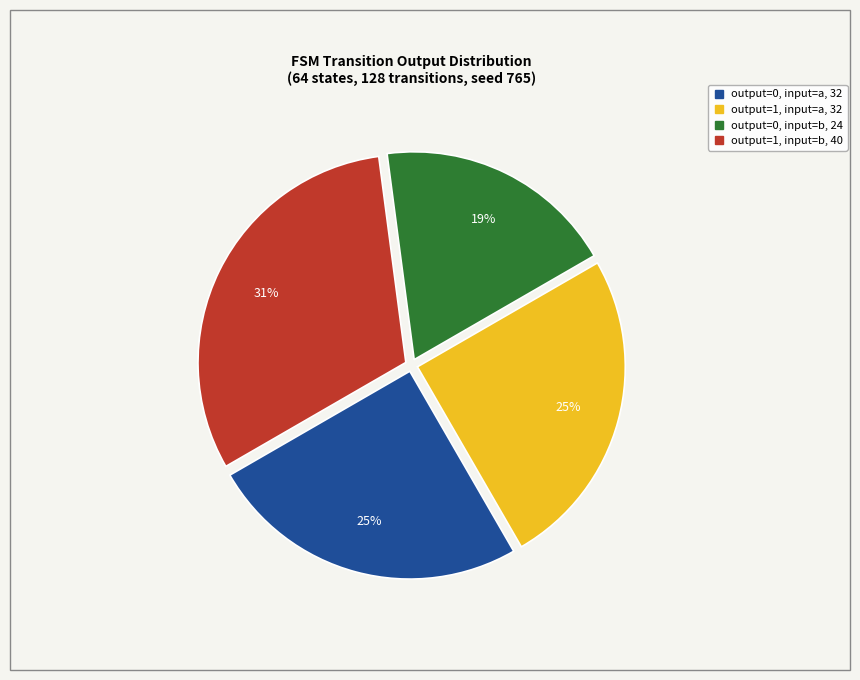

True or false: output=1, input=a accounts for 25% of the total.

True